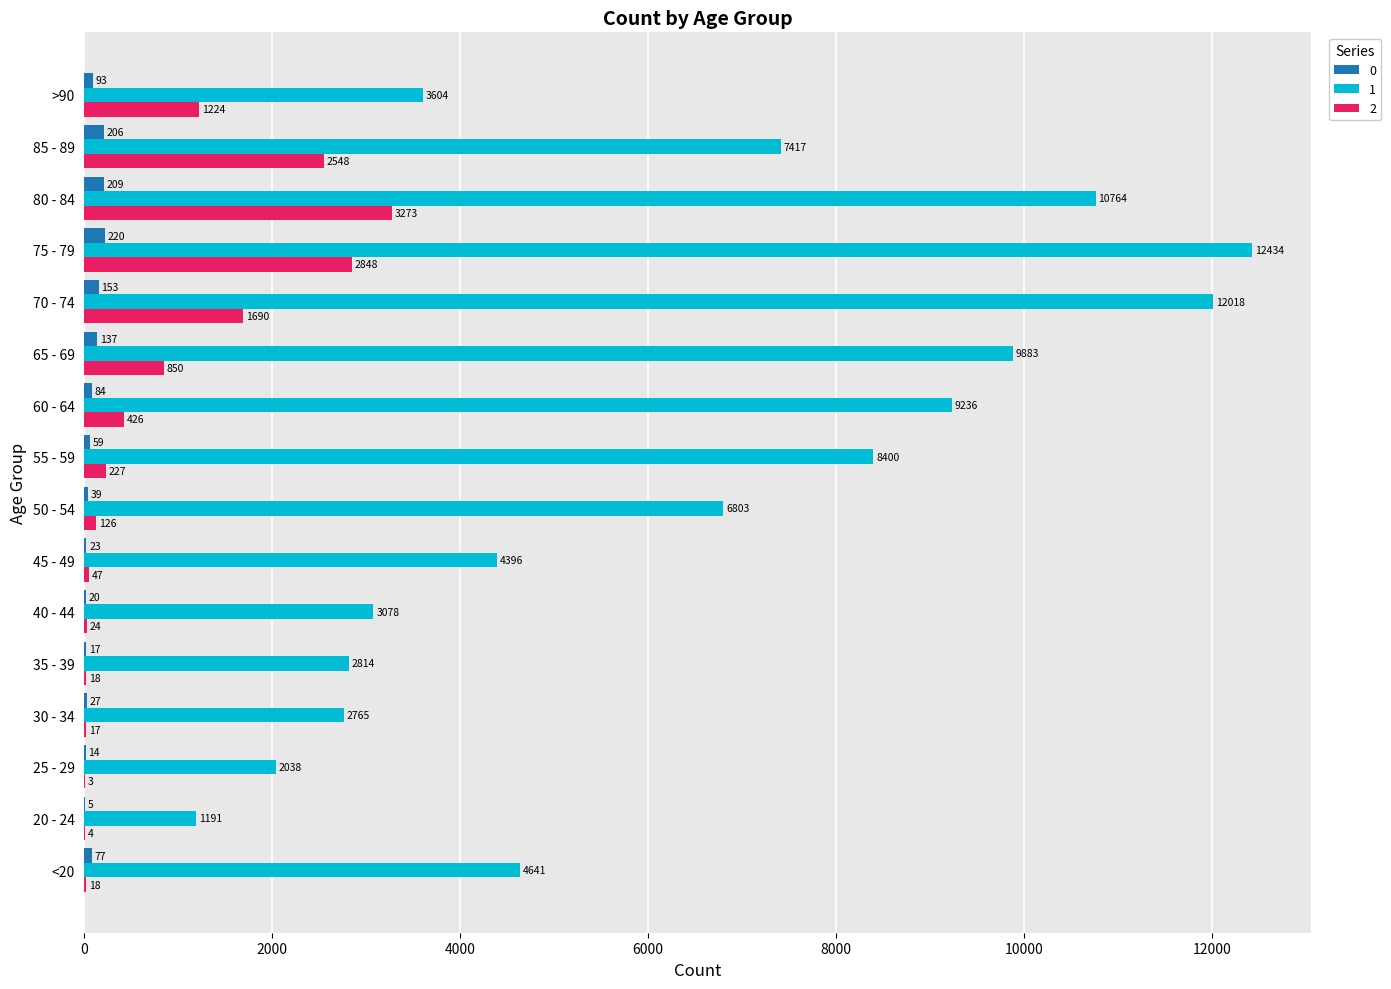

Which series has the widest spread of values?

1